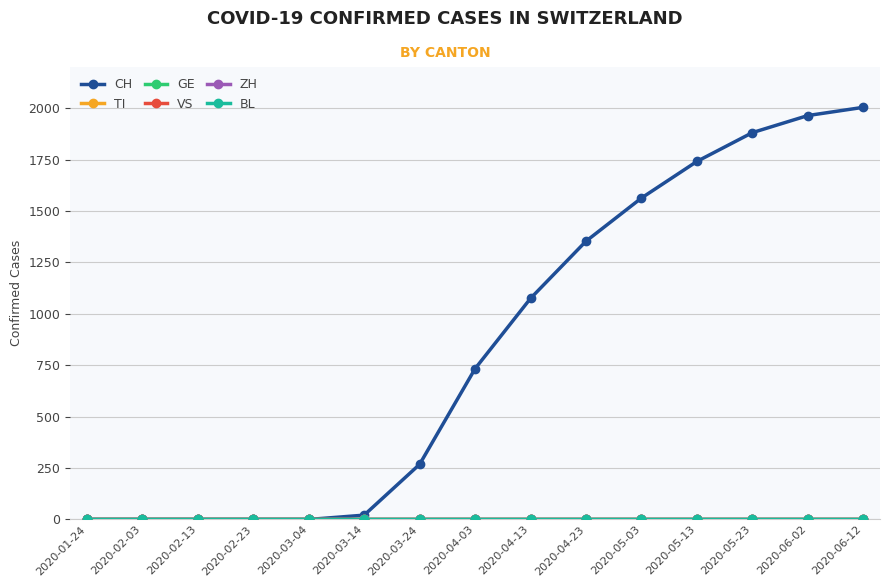

Does the chart display data point markers on the line(s)?

Yes